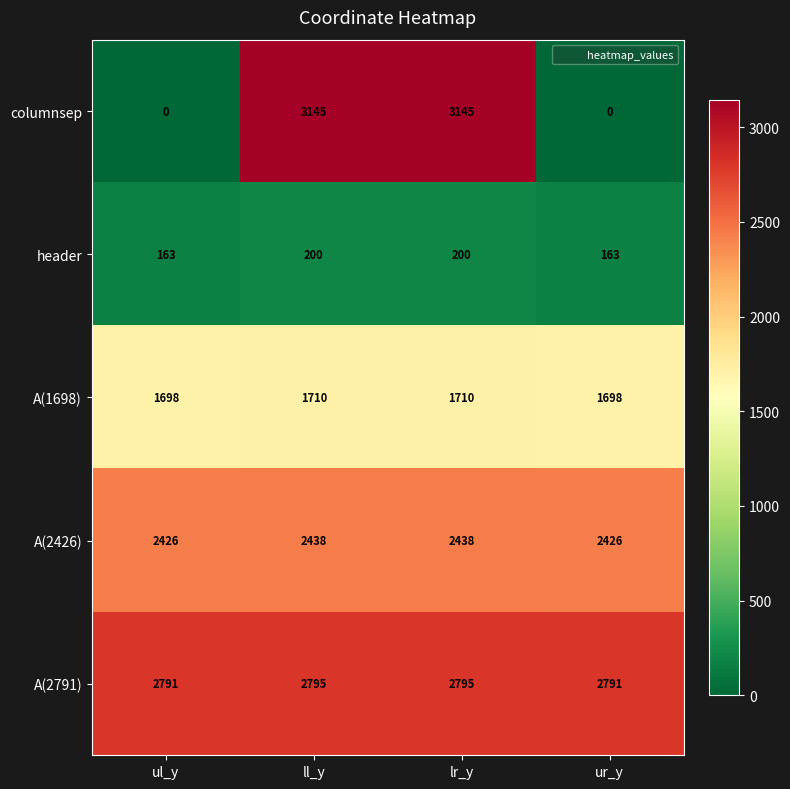

Which series has the largest range (max minus min)?

columnsep